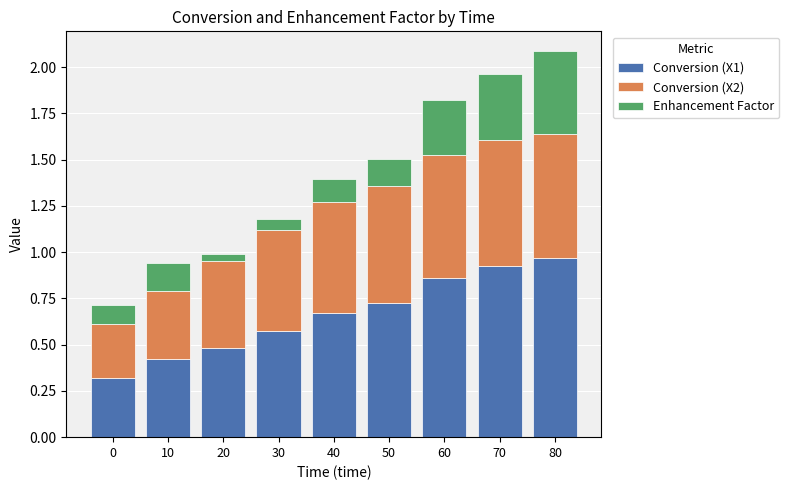

What is the lowest value of the Conversion (X1) series?

0.3